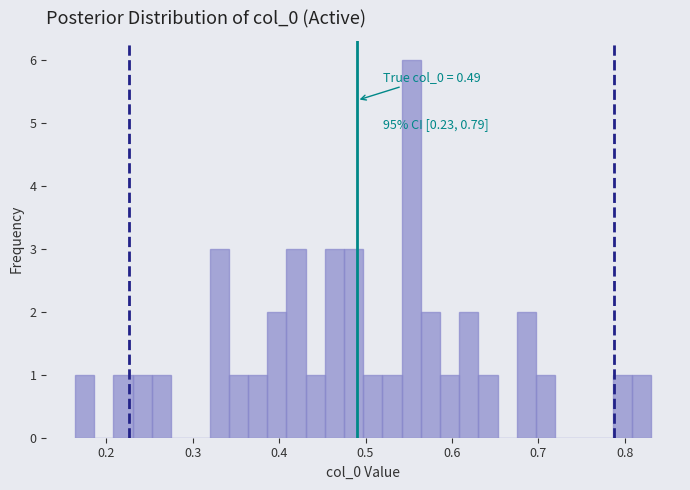

Read against the x-axis, roughly where is the centre of the tallest bar?

0.55